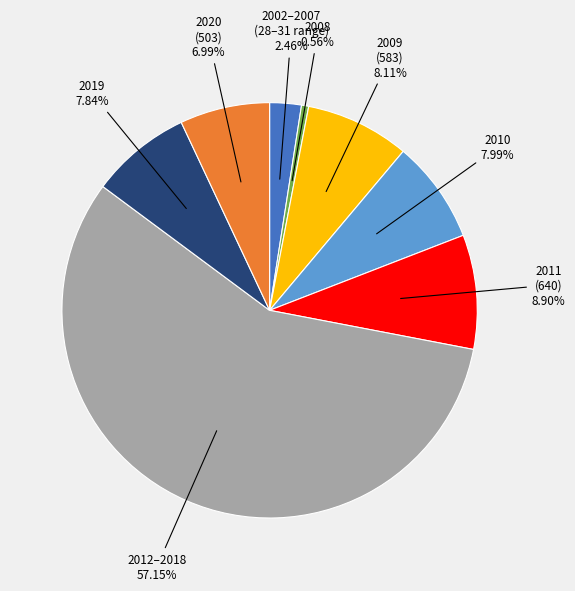

Which category has the smallest portion of the pie?

2008